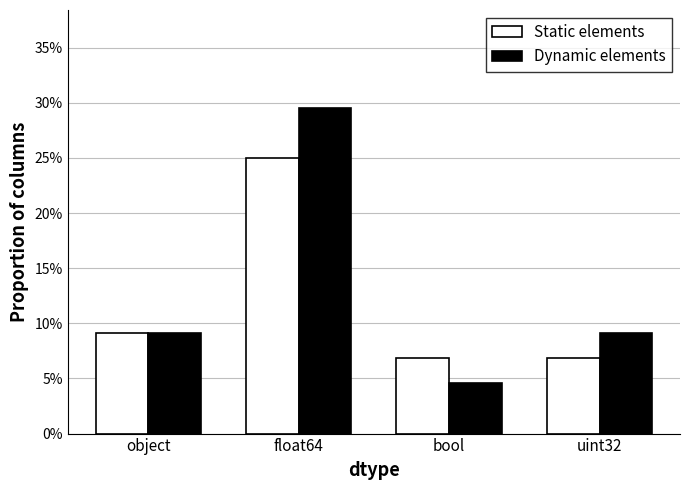

Rank the series by their maximum value, from lowest to highest.

Static elements, Dynamic elements